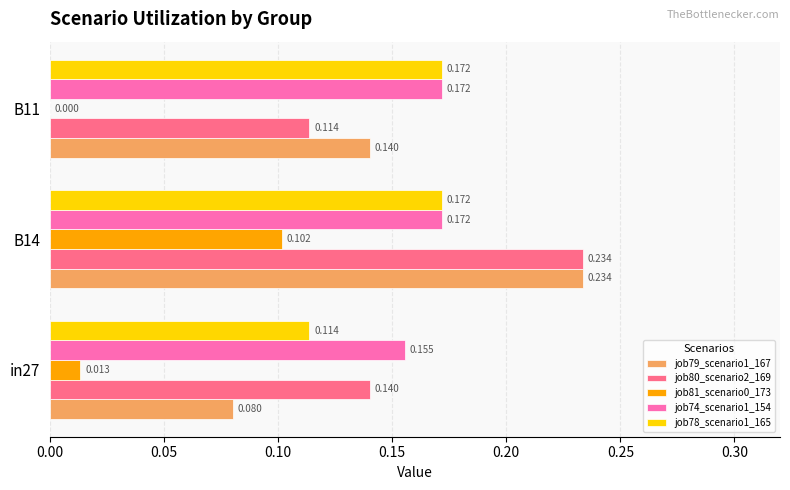

Is the value of job80_scenario2_169 at in27 greater than the value of job78_scenario1_165 at in27?

Yes